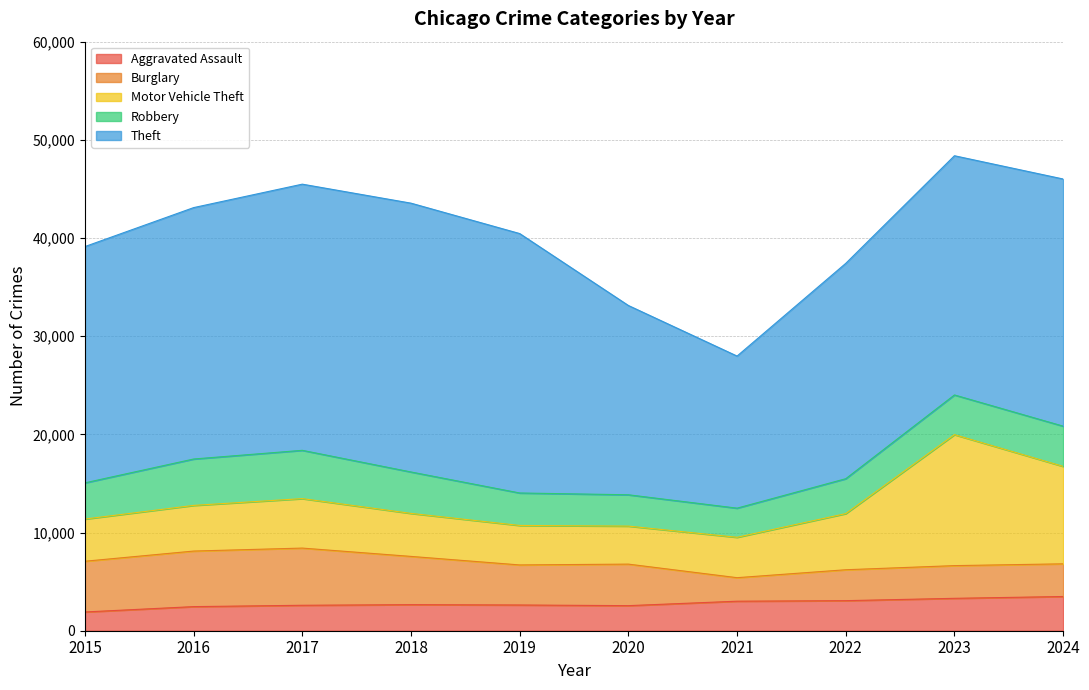

How many lines are shown in the chart?

5